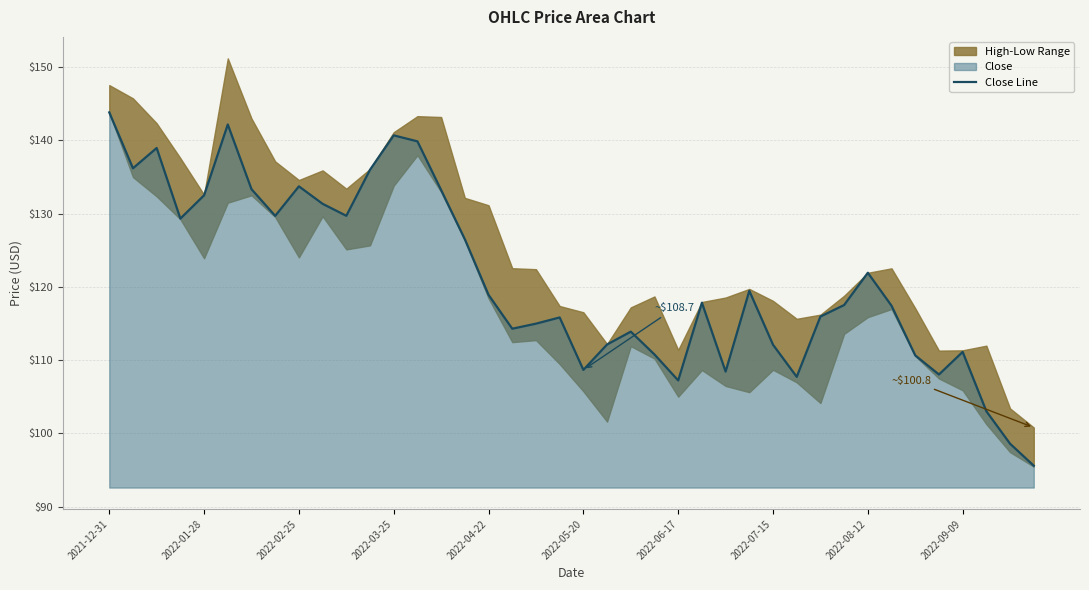

Which category has the highest value in the Close Line series?

2021-12-31